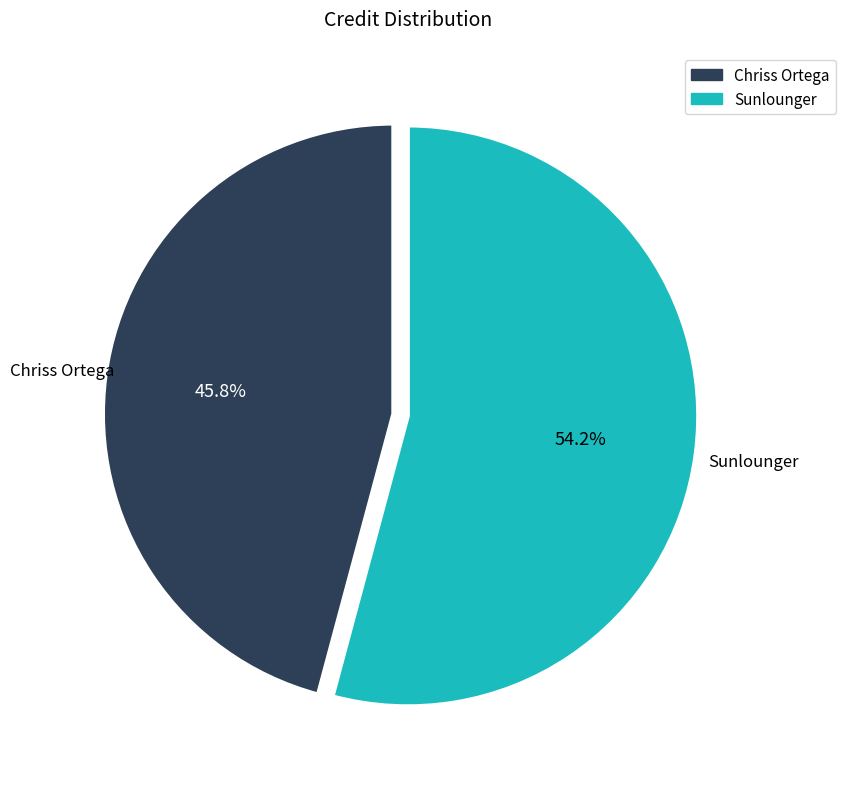

Which slice is the smallest?

Chriss Ortega